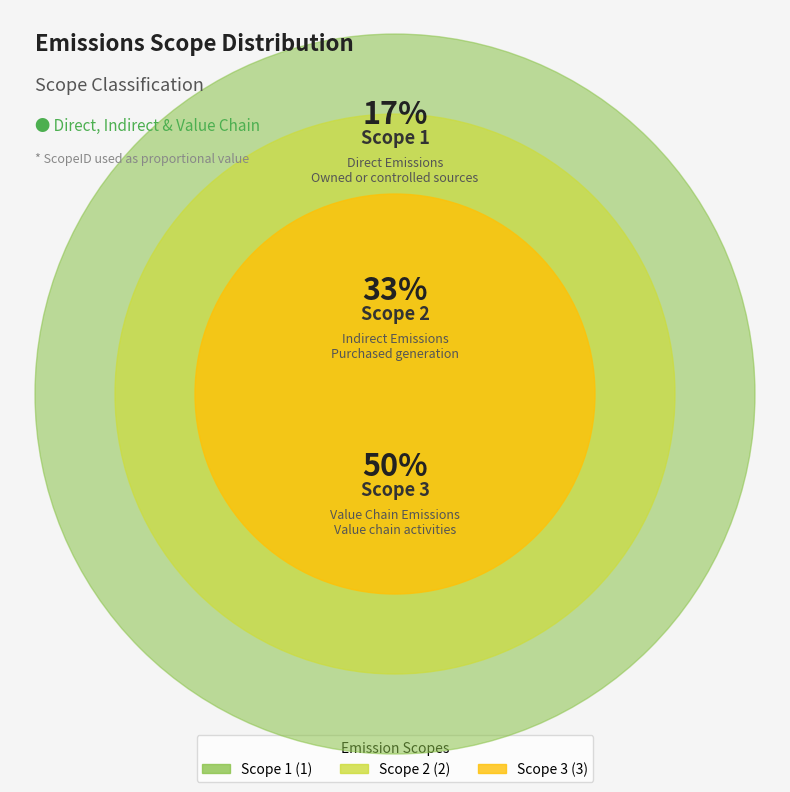

To the nearest percent, what is the average slice percentage?

33%